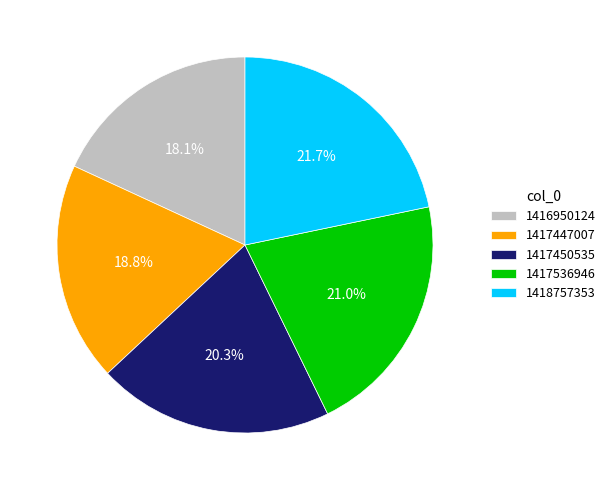

What percentage is the 1417450535 slice, to the nearest percent?

20%